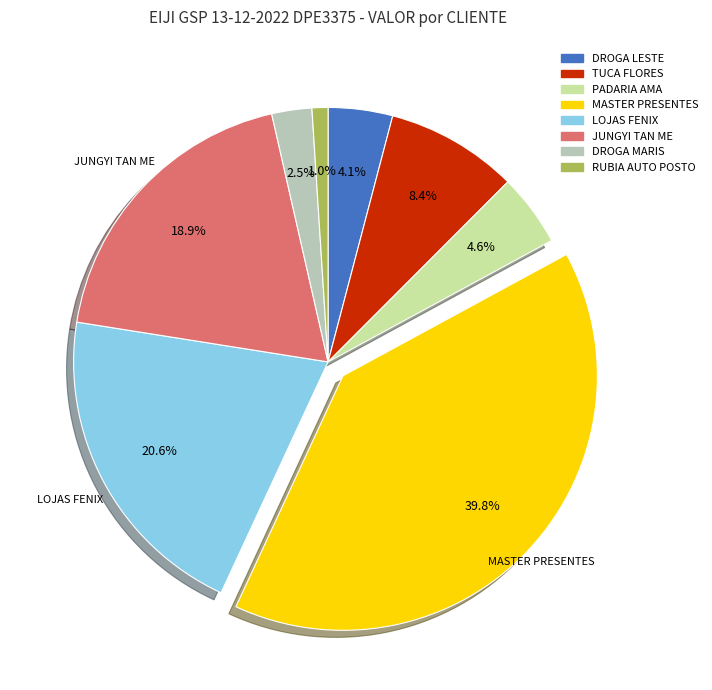

Is LOJAS FENIX the majority of the pie?

No